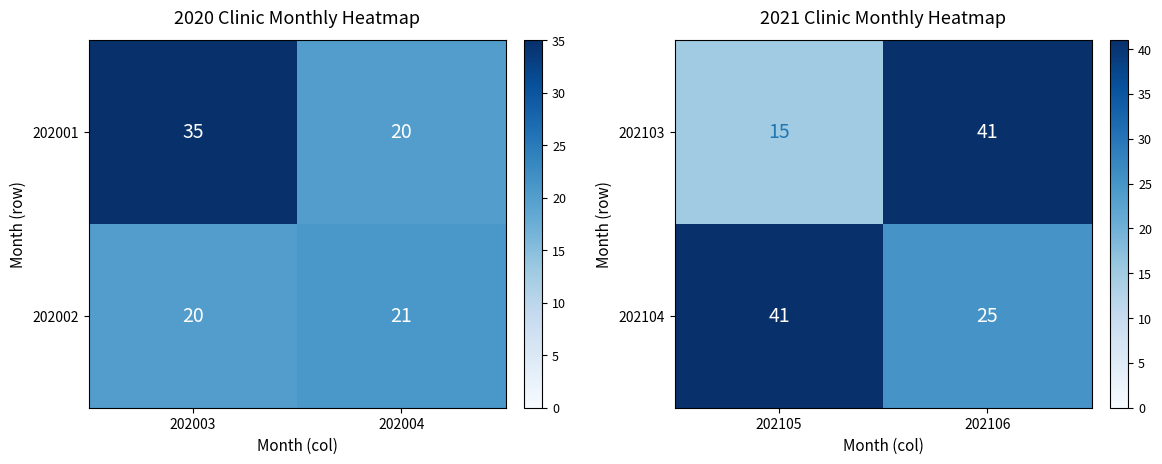

Which category has the lowest value in the 202104 series?

202106